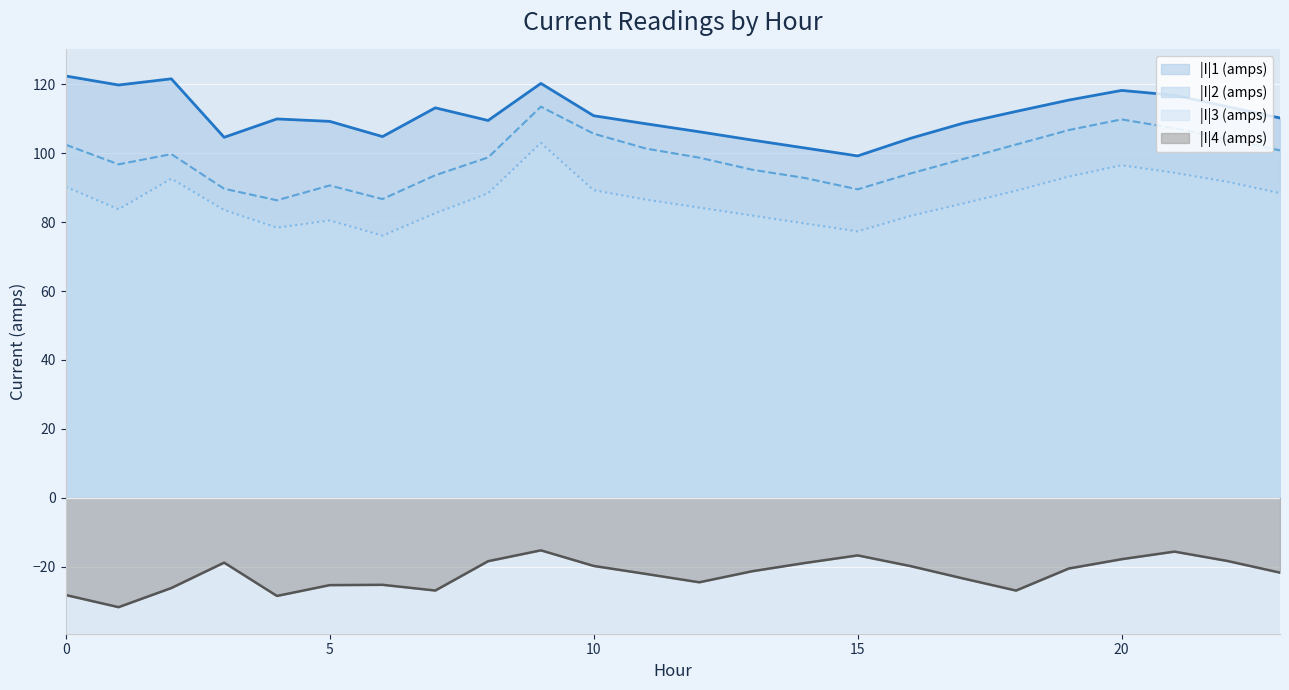

How many values in the |I|1 (amps) series are below 110?

12